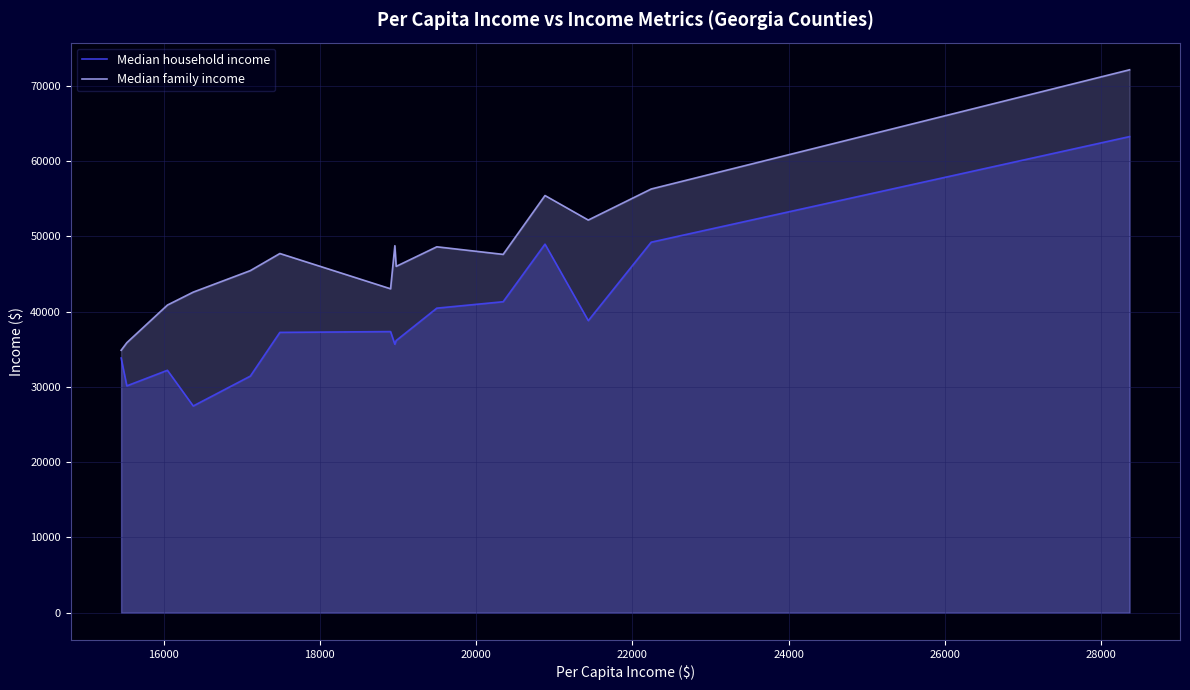

What is the greatest value displayed?

72118